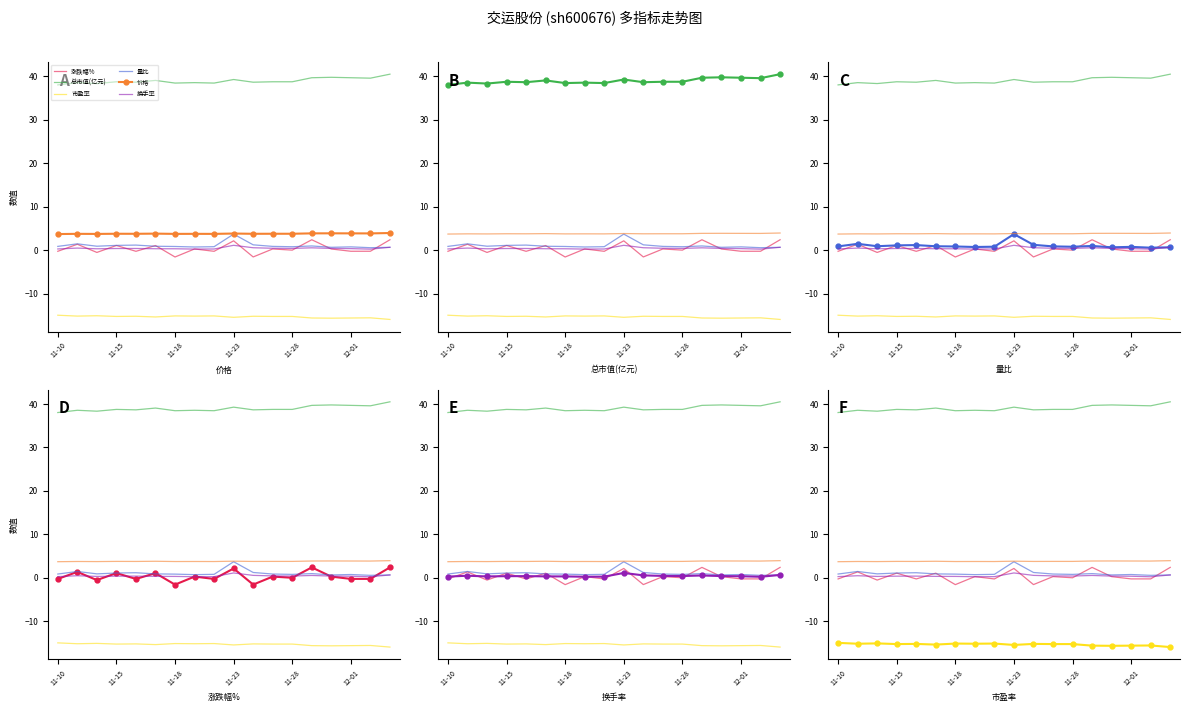

True or false: 市盈率 has a value of -5.9 at 7.

False